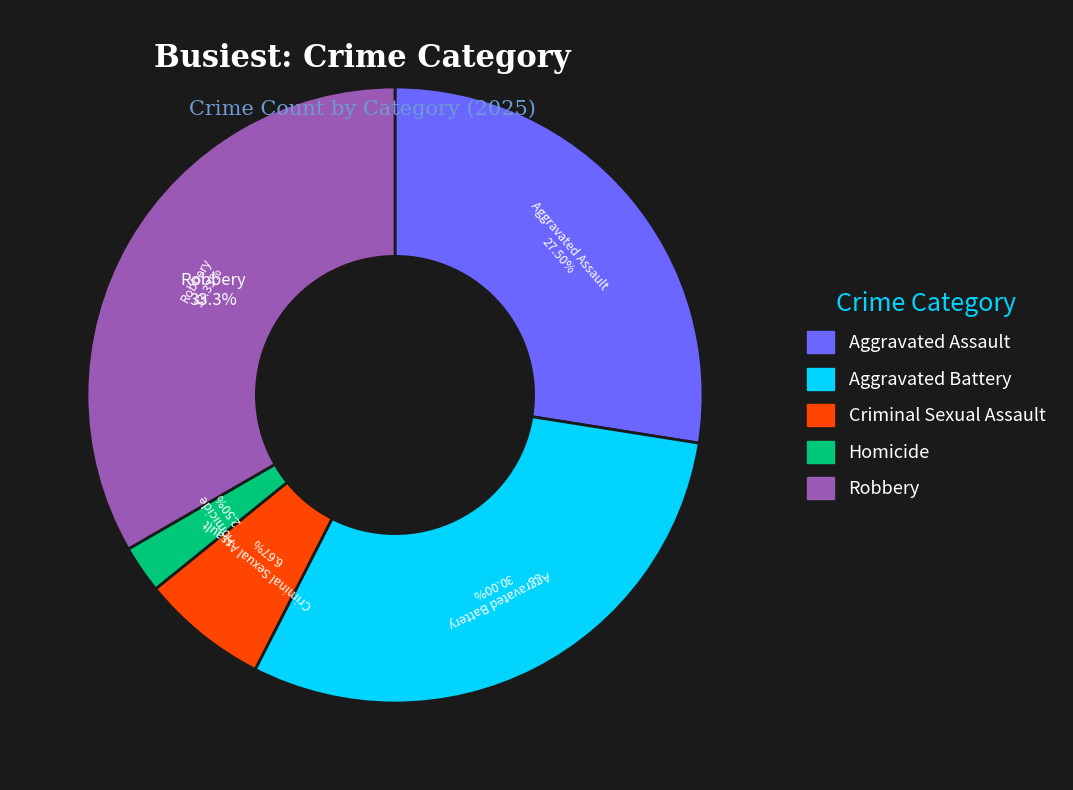

Which slice is the largest?

Robbery